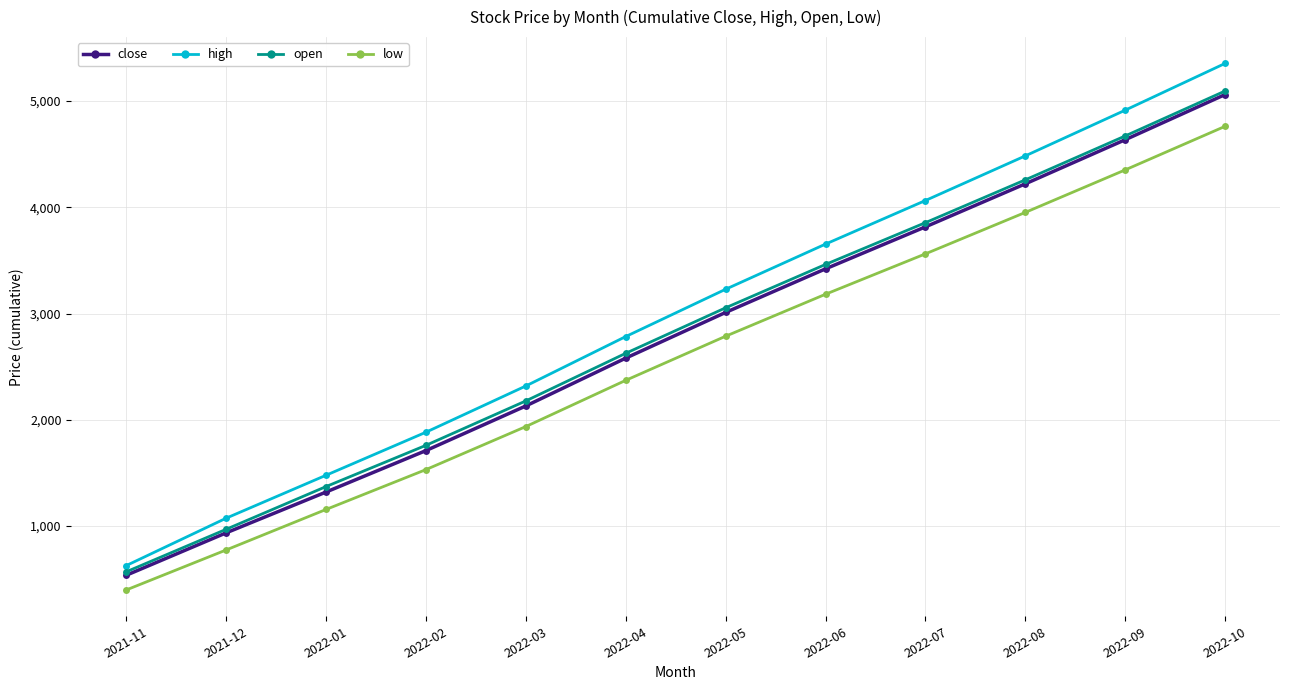

Reading right to left, what are all the values shown in this chart?

close: 2022-10=5060.4	2022-09=4635.4	2022-08=4220.4	2022-07=3815.4	2022-06=3420.4	2022-05=3010.4	2022-04=2580.4	2022-03=2130.4	2022-02=1710.4	2022-01=1320.4	2021-12=936.4	2021-11=537.5
high: 2022-10=5353.3	2022-09=4913.3	2022-08=4483.3	2022-07=4063.3	2022-06=3653.3	2022-05=3228.3	2022-04=2783.3	2022-03=2318.3	2022-02=1883.3	2022-01=1478.3	2021-12=1074.3	2021-11=628.4
open: 2022-10=5093.8	2022-09=4670.8	2022-08=4257.8	2022-07=3854.8	2022-06=3461.8	2022-05=3053.8	2022-04=2625.8	2022-03=2177.8	2022-02=1759.8	2022-01=1371.8	2021-12=969.8	2021-11=570.0
low: 2022-10=4761.4	2022-09=4351.4	2022-08=3951.4	2022-07=3561.4	2022-06=3181.4	2022-05=2786.4	2022-04=2371.4	2022-03=1936.4	2022-02=1531.4	2022-01=1156.4	2021-12=775.4	2021-11=399.0